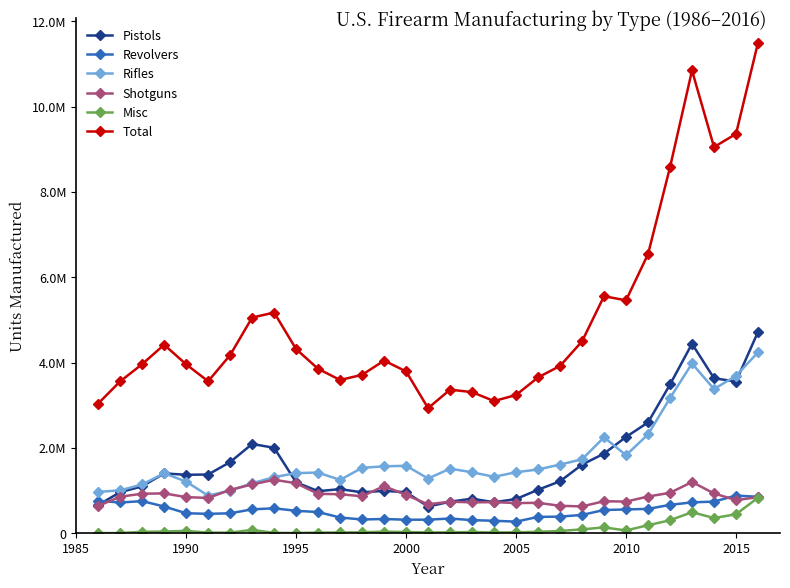

True or false: Total and Misc intersect in this chart.

False